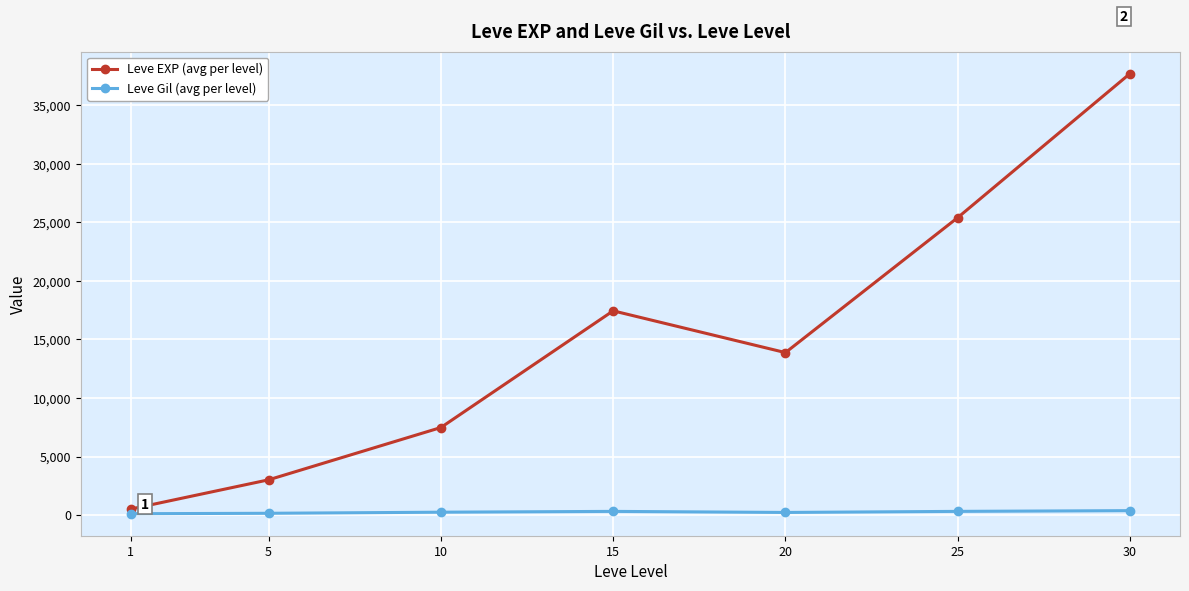

Is the value of Leve Gil (avg per level) at 10 greater than the value of Leve EXP (avg per level) at 20?

No